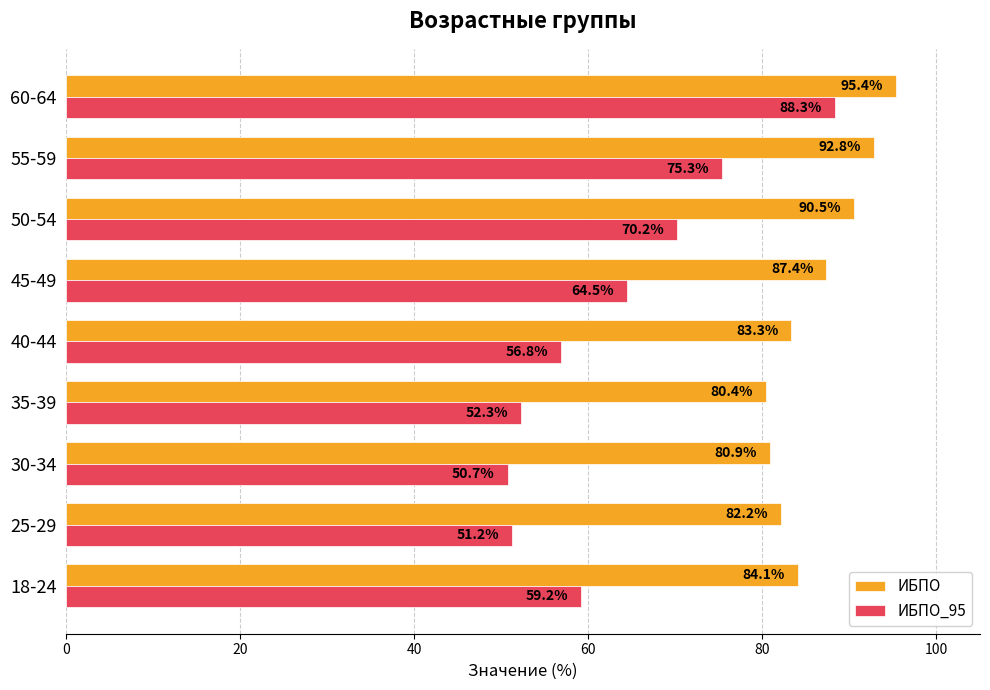

Which series has the largest range (max minus min)?

ИБПО_95